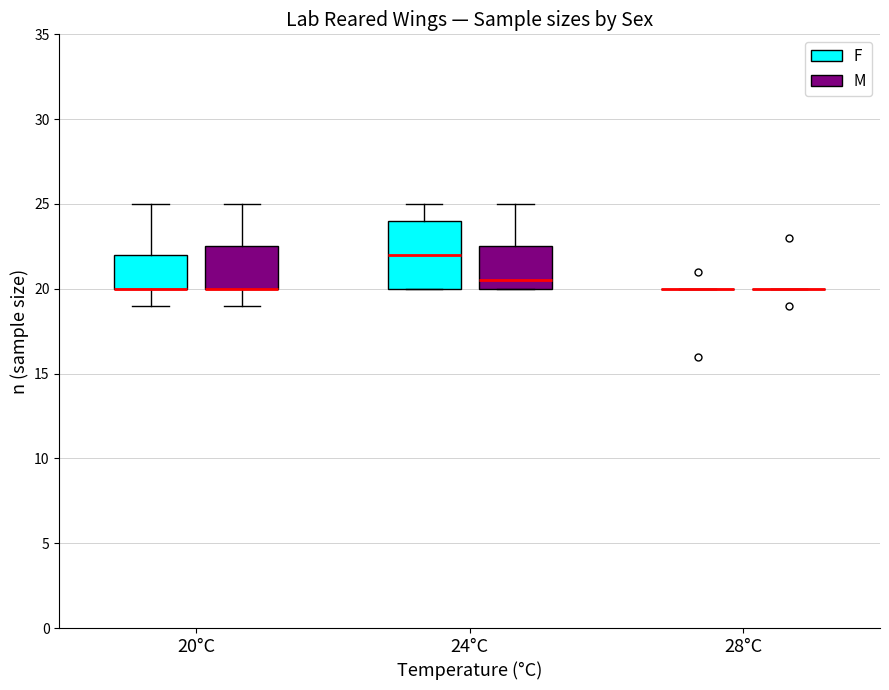

Comparing the boxes themselves (not the whiskers), which one is the tallest?

24°C (F)